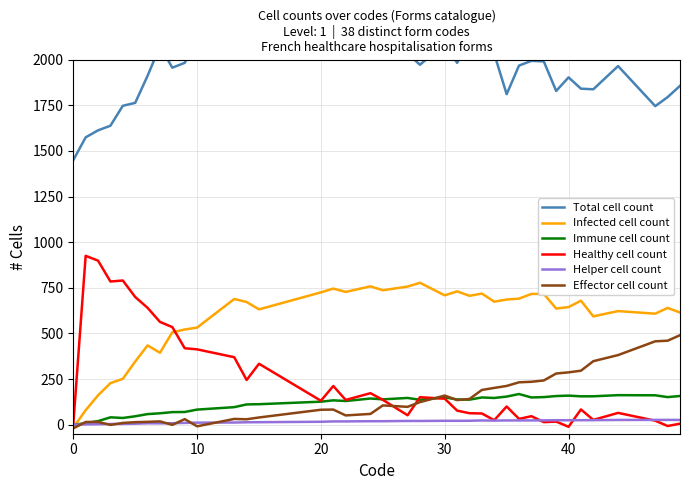

How many negative values does the Immune cell count series have?

1